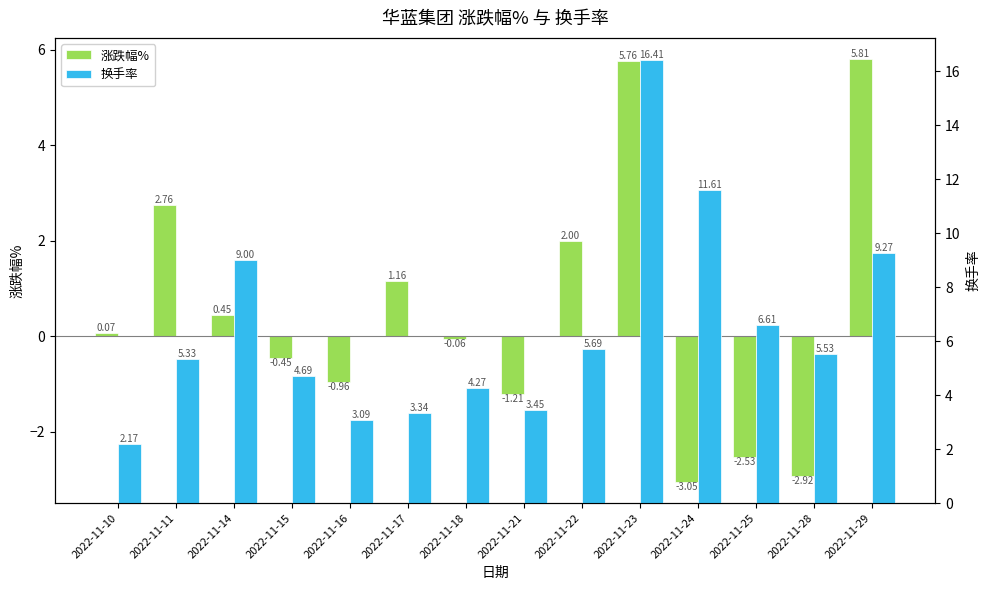

List the labels in order of 换手率 value, smallest first.

2022-11-10, 2022-11-16, 2022-11-17, 2022-11-21, 2022-11-18, 2022-11-15, 2022-11-11, 2022-11-28, 2022-11-22, 2022-11-25, 2022-11-14, 2022-11-29, 2022-11-24, 2022-11-23